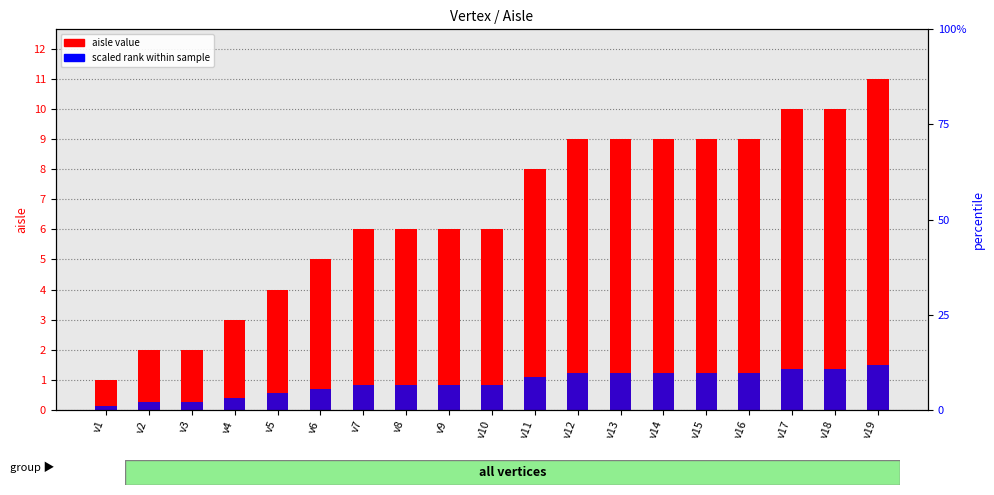

How many distinct data groups are displayed?

2